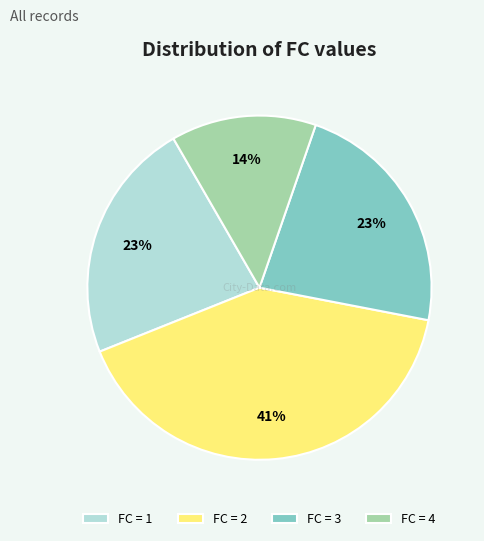

Combined, do FC = 3 and FC = 4 account for over 50%?

No